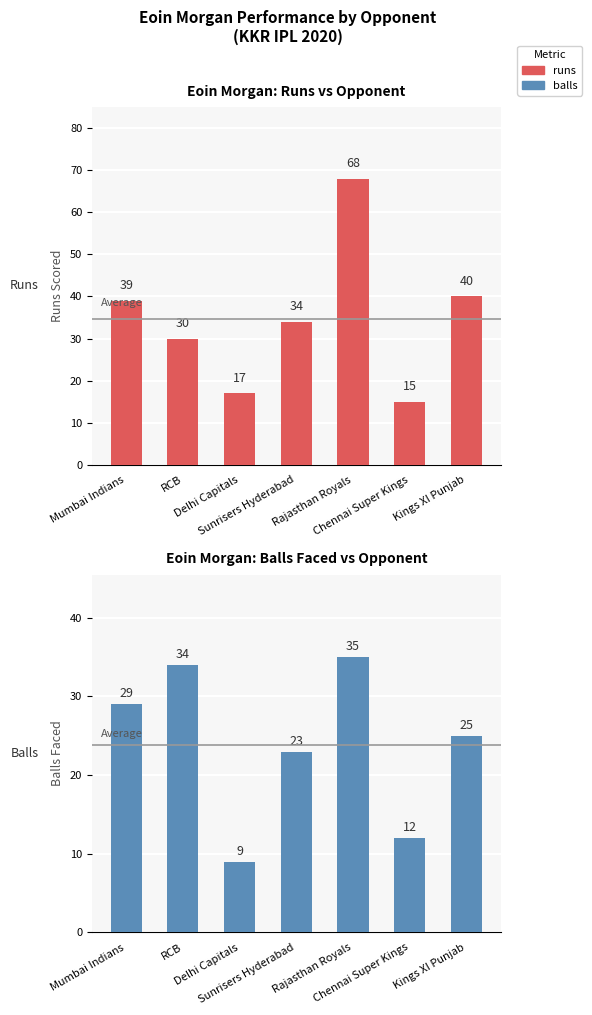

Which label corresponds to the smallest value in the chart?

Delhi Capitals